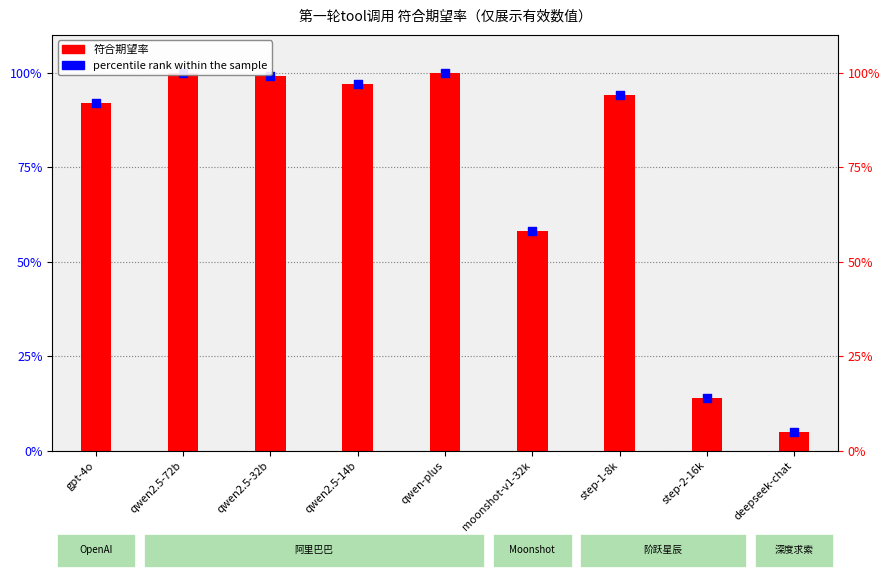

Which series has the widest spread of Y values?

符合期望率